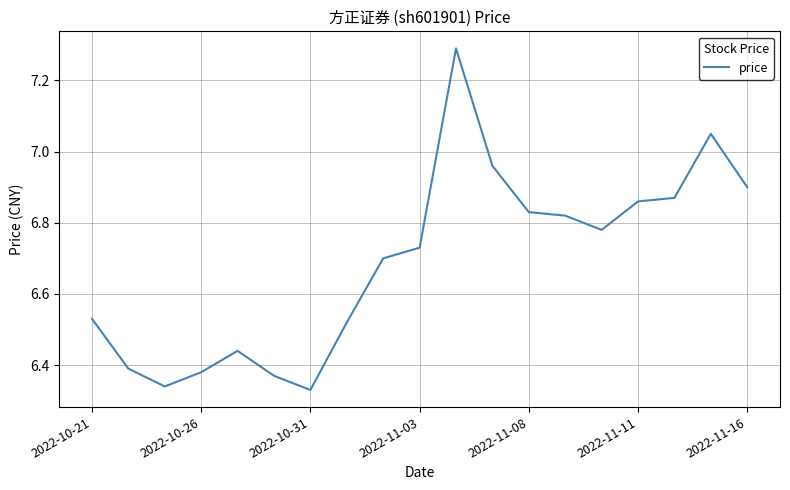

What is the greatest value displayed?

7.3